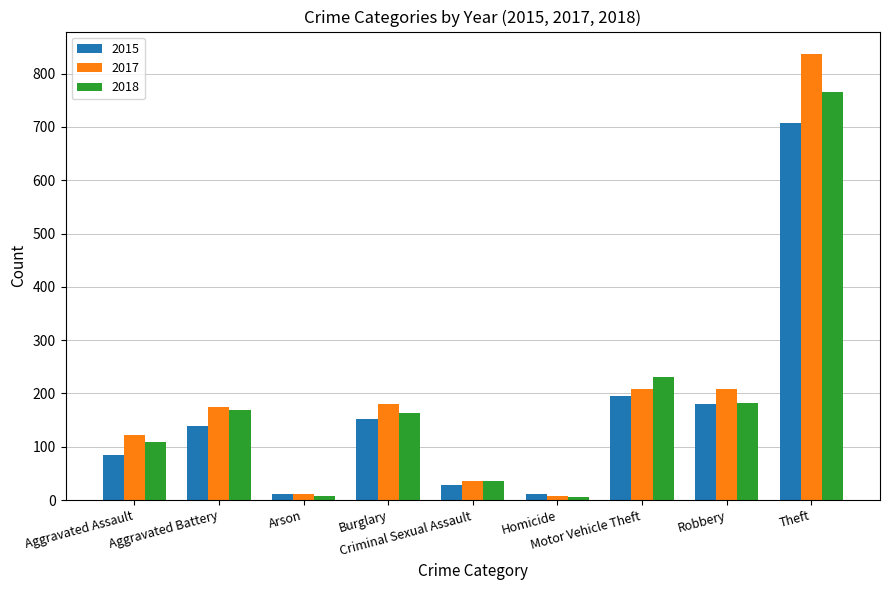

How many data points in 2018 are less than 163?

4